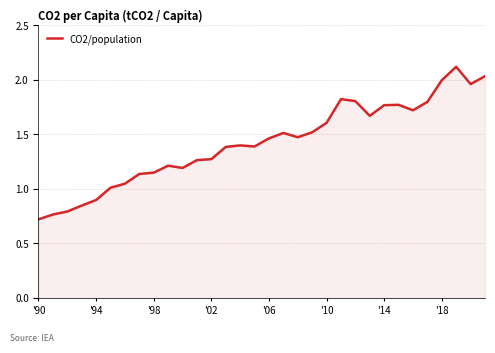

How many lines are shown in the chart?

1